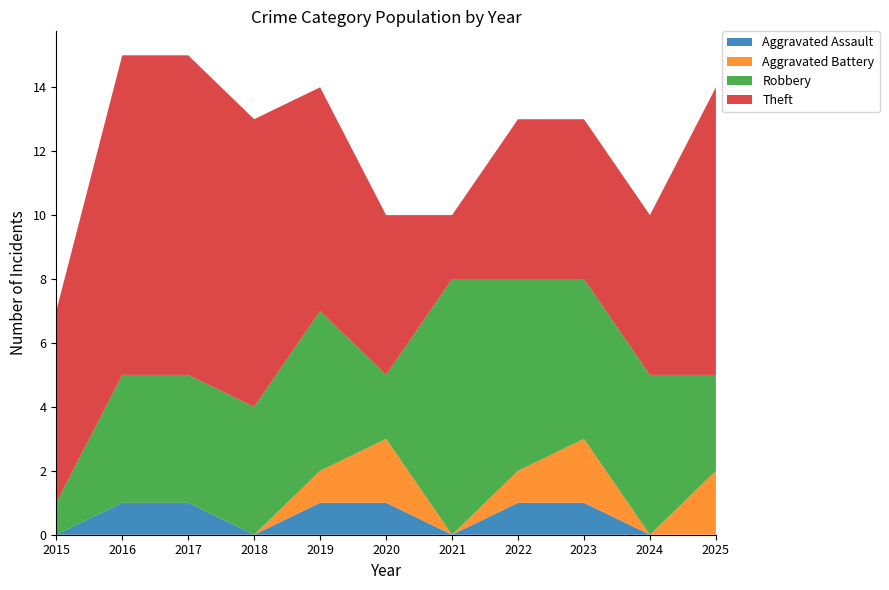

Reading left to right, extract all data points from this chart.

Aggravated Assault: 0	1	1	0	1	1	0	1	1	0	0
Aggravated Battery: 0	0	0	0	1	2	0	1	2	0	2
Robbery: 1	4	4	4	5	2	8	6	5	5	3
Theft: 6	10	10	9	7	5	2	5	5	5	9